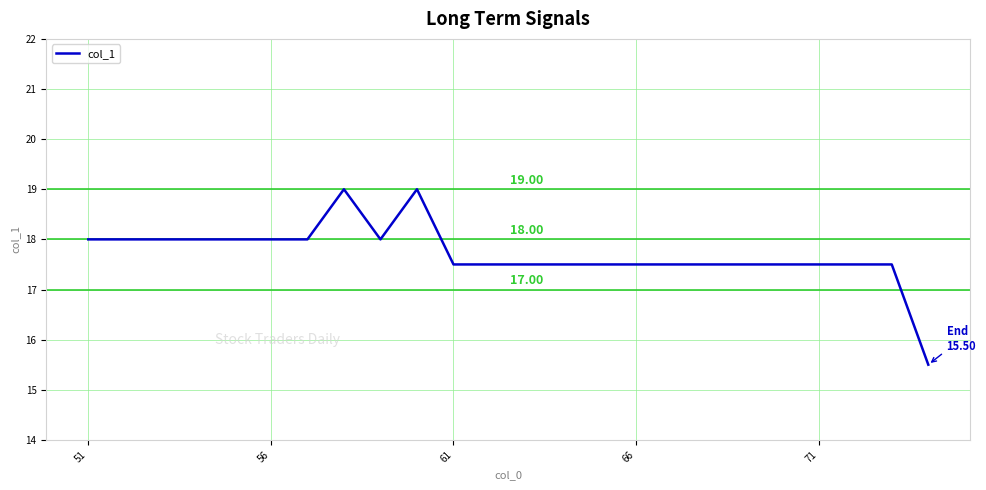

What is the difference between the maximum and minimum values?

3.5